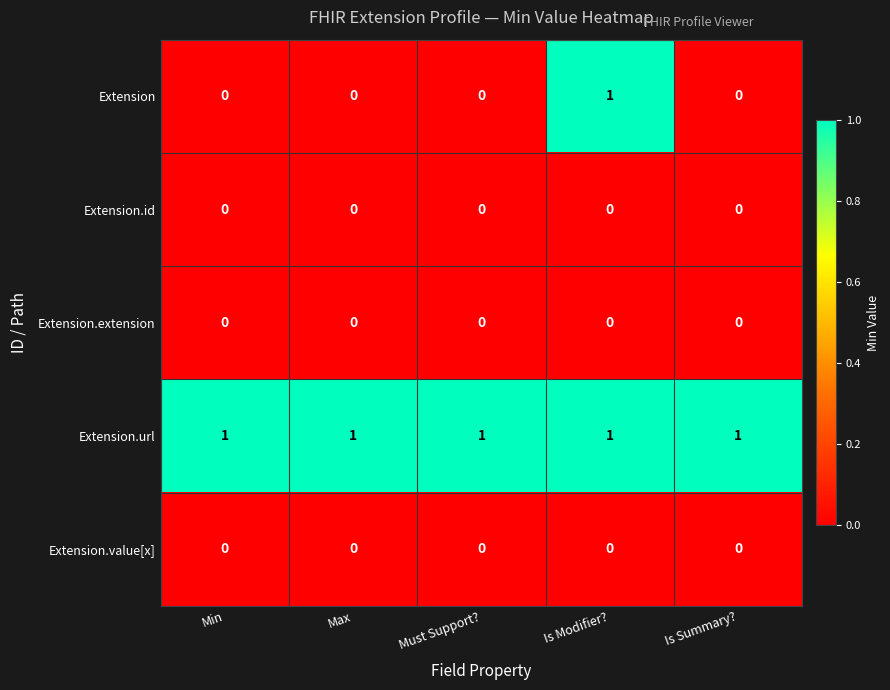

What is the difference between the highest and lowest values at Max?

1